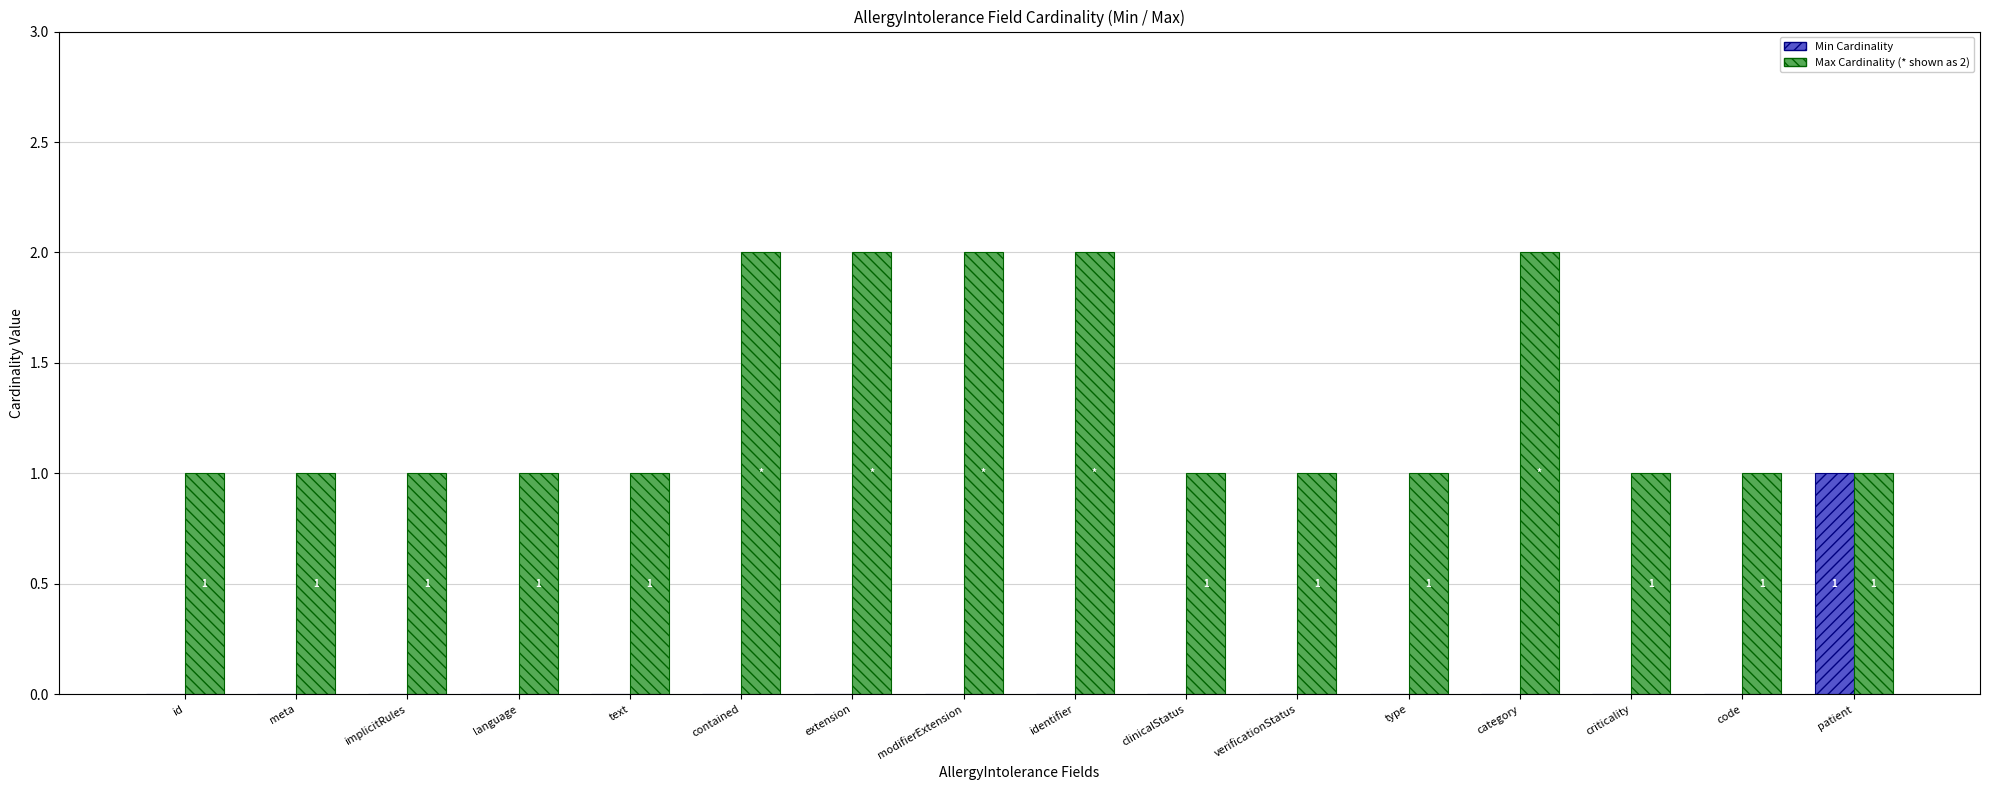

Reading left to right, transcribe all the data shown in this chart.

Min Cardinality: id=0	meta=0	implicitRules=0	language=0	text=0	contained=0	extension=0	modifierExtension=0	identifier=0	clinicalStatus=0	verificationStatus=0	type=0	category=0	criticality=0	code=0	patient=1
Max Cardinality: id=1	meta=1	implicitRules=1	language=1	text=1	contained=2	extension=2	modifierExtension=2	identifier=2	clinicalStatus=1	verificationStatus=1	type=1	category=2	criticality=1	code=1	patient=1